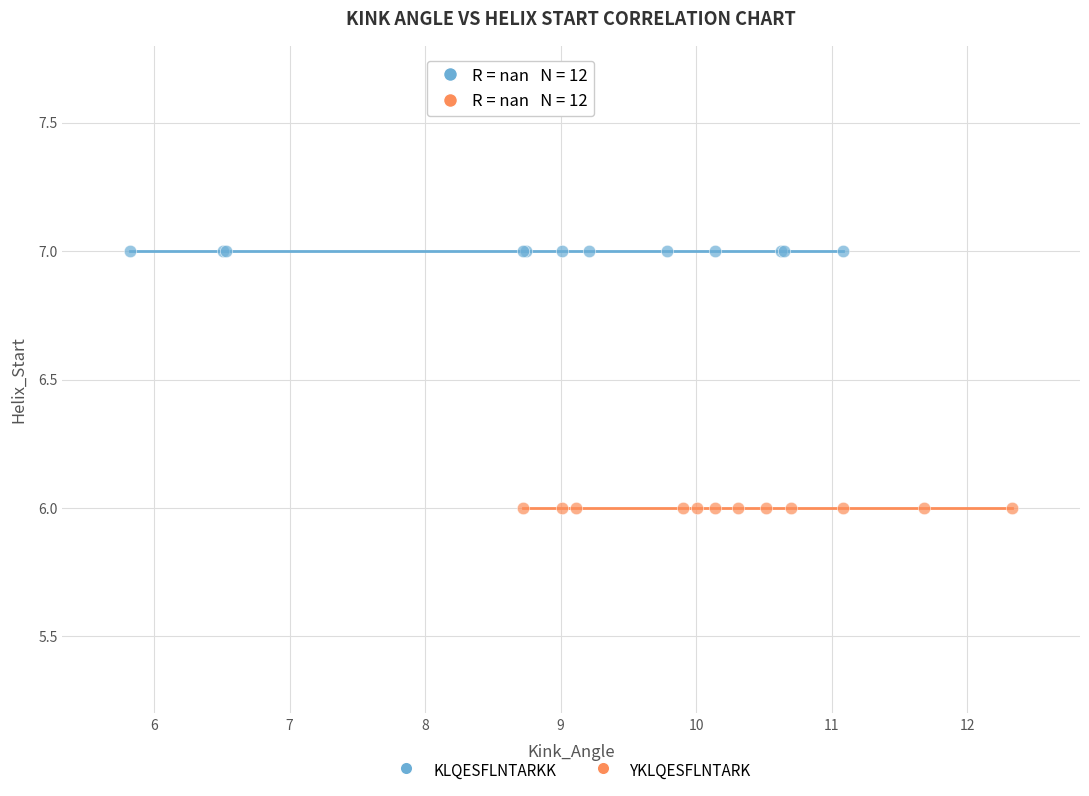

Which series contains the lowest Y value?

YKLQESFLNTARK